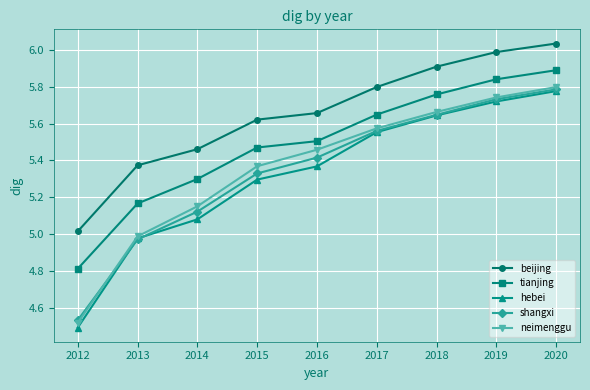

What is the sum of all beijing values?

50.9